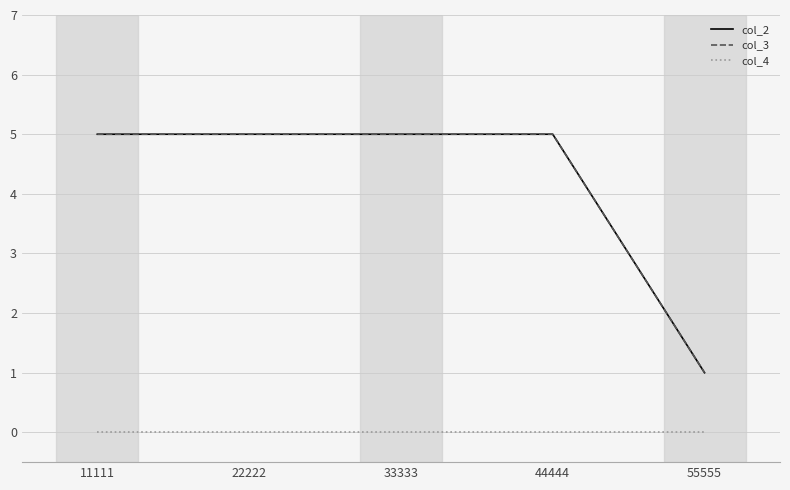

Does the chart display data point markers on the line(s)?

No